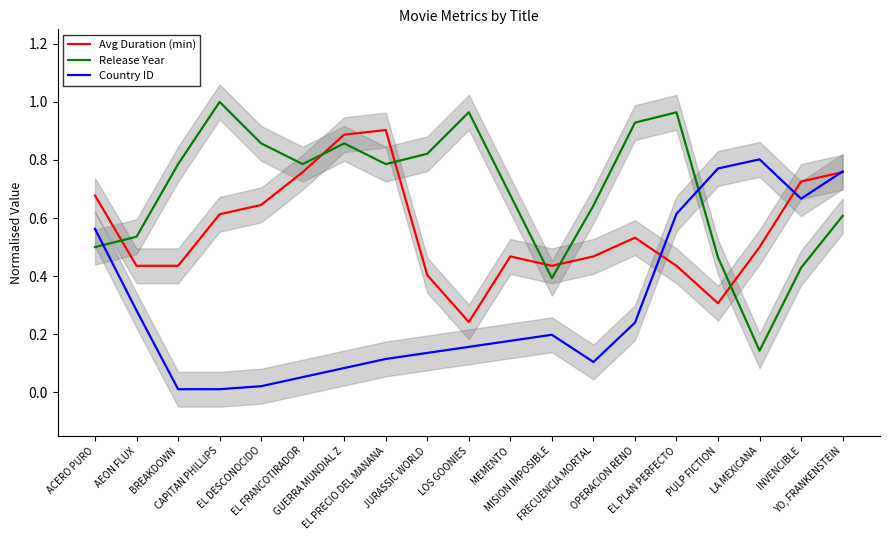

True or false: Avg Duration (min) has more than 0 points higher than both neighbors.

True